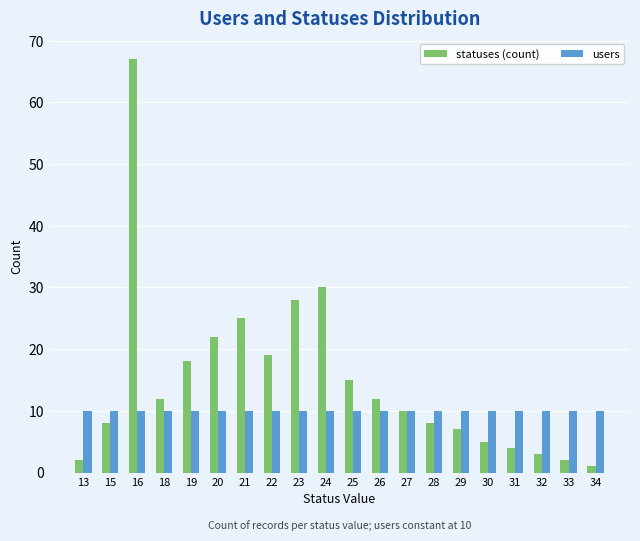

Reading left to right, transcribe all the data shown in this chart.

statuses (count): 13=2	15=8	16=67	18=12	19=18	20=22	21=25	22=19	23=28	24=30	25=15	26=12	27=10	28=8	29=7	30=5	31=4	32=3	33=2	34=1
users: 13=10	15=10	16=10	18=10	19=10	20=10	21=10	22=10	23=10	24=10	25=10	26=10	27=10	28=10	29=10	30=10	31=10	32=10	33=10	34=10